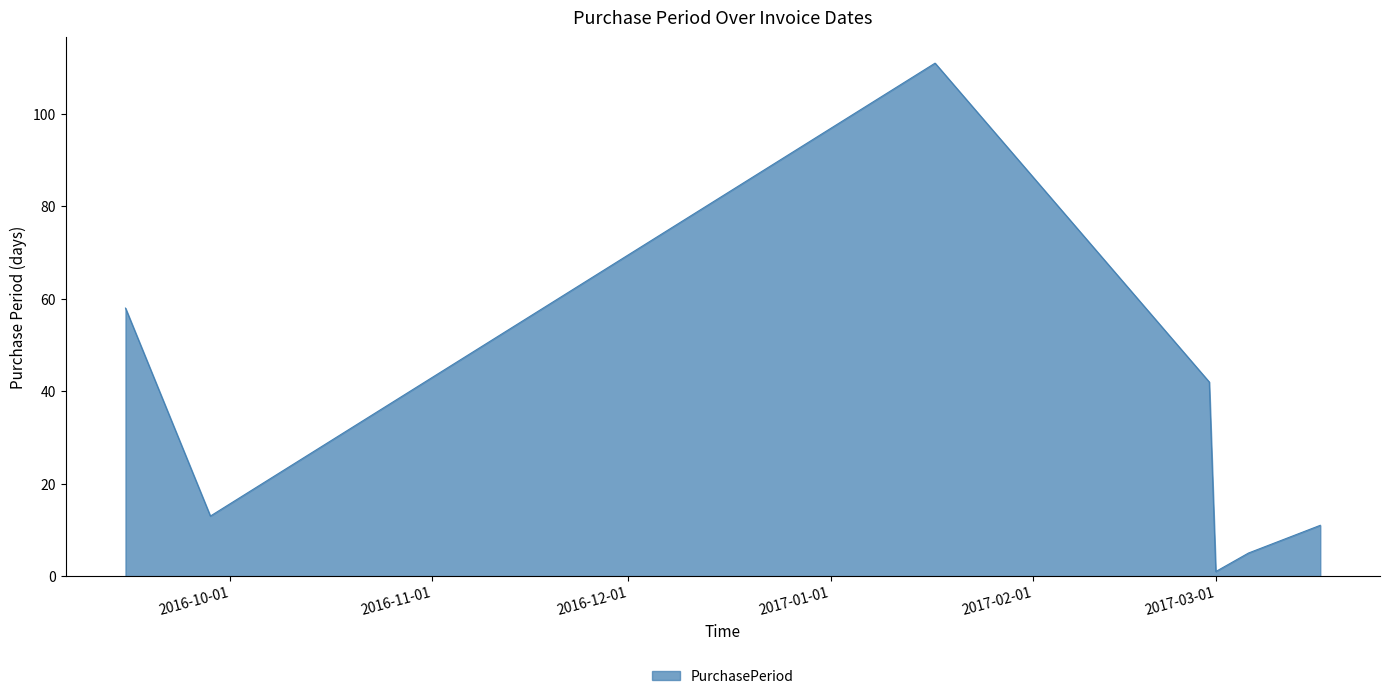

Does the chart display data point markers on the line(s)?

No